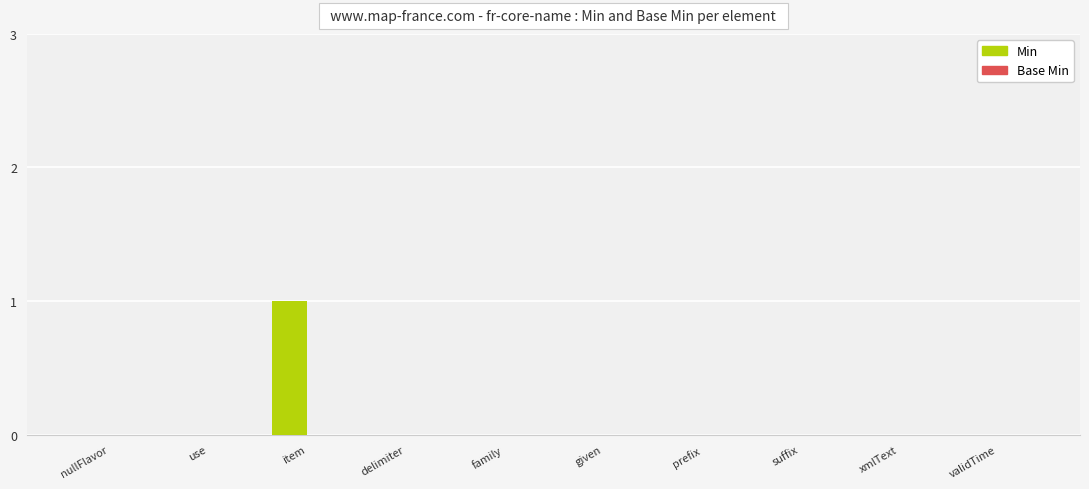

At which category does the chart reach its peak across all series?

item